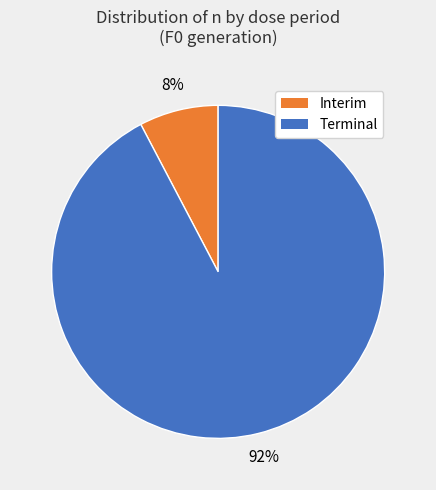

Is there any slice that represents more than half of the pie?

Yes